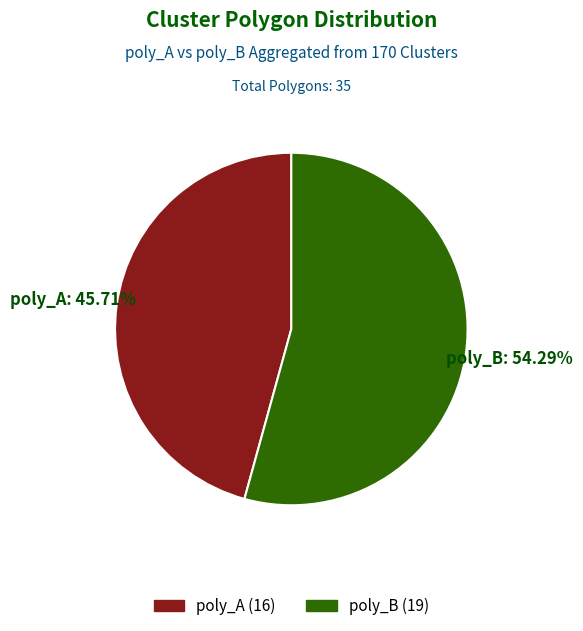

Is there a majority slice in this chart?

Yes